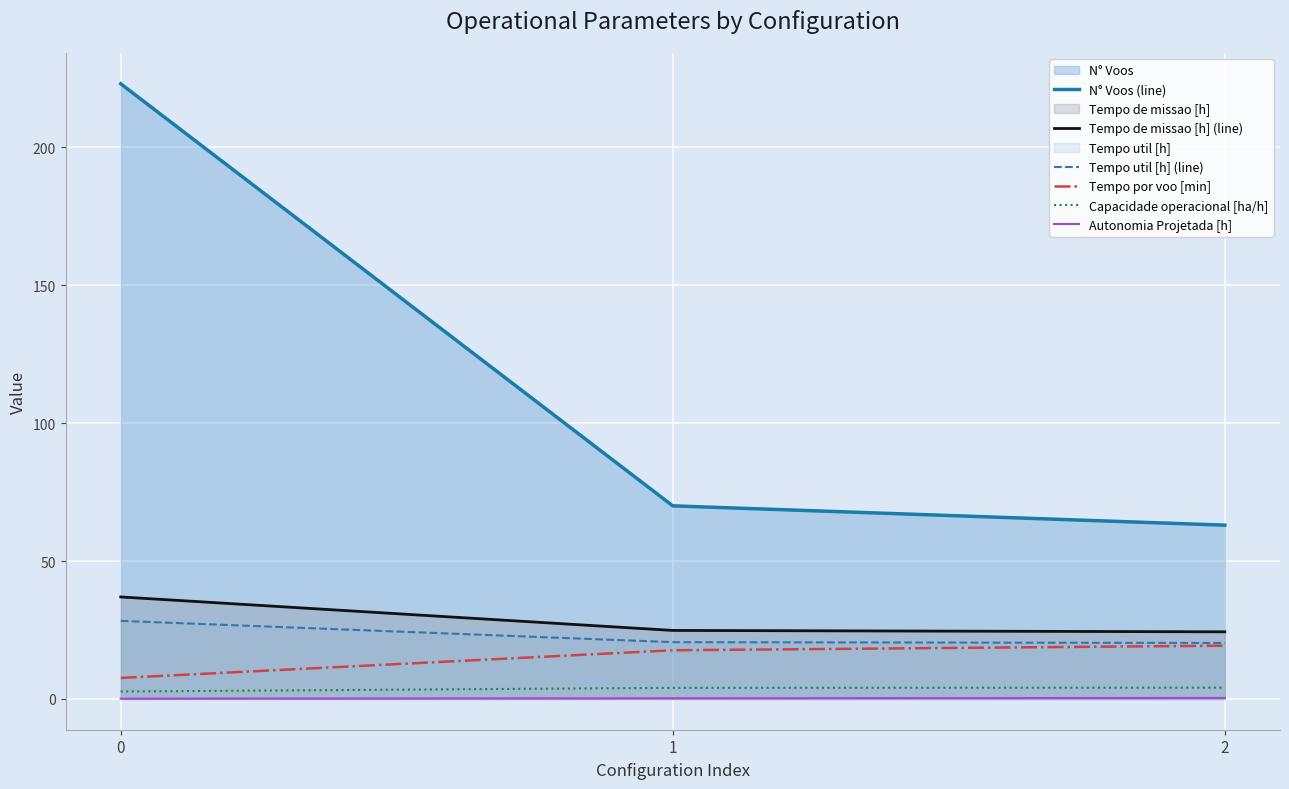

At which label does Tempo por voo [min] first exceed 17?

1